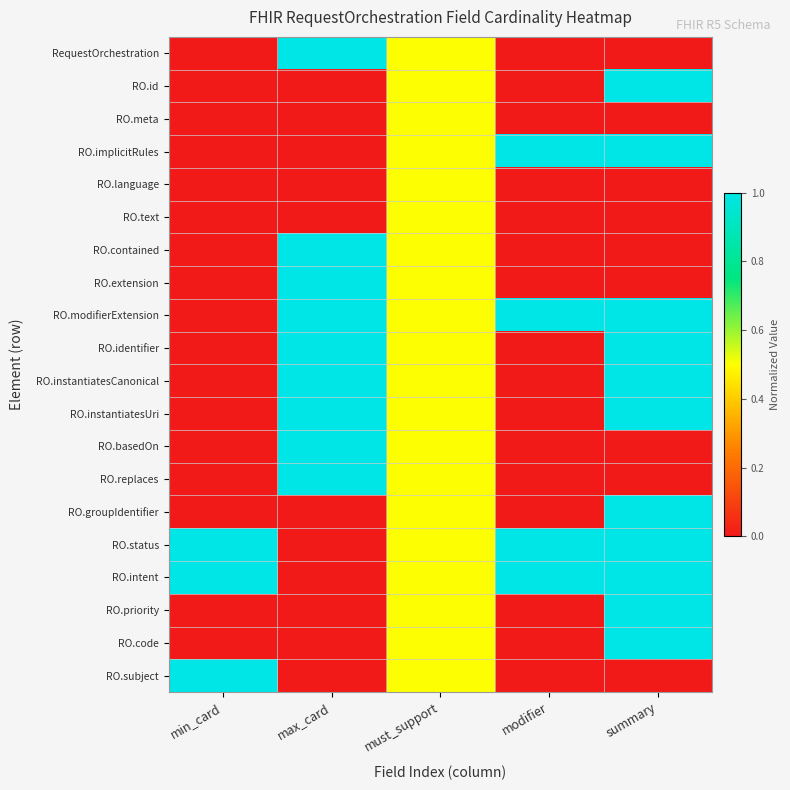

Reading left to right, extract all data points from this chart.

RequestOrchestration: min_card=0.0	max_card=1.0	must_support=0.5	modifier=0.0	summary=0.0
RO.id: min_card=0.0	max_card=0.0	must_support=0.5	modifier=0.0	summary=1.0
RO.meta: min_card=0.0	max_card=0.0	must_support=0.5	modifier=0.0	summary=0.0
RO.implicitRules: min_card=0.0	max_card=0.0	must_support=0.5	modifier=1.0	summary=1.0
RO.language: min_card=0.0	max_card=0.0	must_support=0.5	modifier=0.0	summary=0.0
RO.text: min_card=0.0	max_card=0.0	must_support=0.5	modifier=0.0	summary=0.0
RO.contained: min_card=0.0	max_card=1.0	must_support=0.5	modifier=0.0	summary=0.0
RO.extension: min_card=0.0	max_card=1.0	must_support=0.5	modifier=0.0	summary=0.0
RO.modifierExtension: min_card=0.0	max_card=1.0	must_support=0.5	modifier=1.0	summary=1.0
RO.identifier: min_card=0.0	max_card=1.0	must_support=0.5	modifier=0.0	summary=1.0
RO.instantiatesCanonical: min_card=0.0	max_card=1.0	must_support=0.5	modifier=0.0	summary=1.0
RO.instantiatesUri: min_card=0.0	max_card=1.0	must_support=0.5	modifier=0.0	summary=1.0
RO.basedOn: min_card=0.0	max_card=1.0	must_support=0.5	modifier=0.0	summary=0.0
RO.replaces: min_card=0.0	max_card=1.0	must_support=0.5	modifier=0.0	summary=0.0
RO.groupIdentifier: min_card=0.0	max_card=0.0	must_support=0.5	modifier=0.0	summary=1.0
RO.status: min_card=1.0	max_card=0.0	must_support=0.5	modifier=1.0	summary=1.0
RO.intent: min_card=1.0	max_card=0.0	must_support=0.5	modifier=1.0	summary=1.0
RO.priority: min_card=0.0	max_card=0.0	must_support=0.5	modifier=0.0	summary=1.0
RO.code: min_card=0.0	max_card=0.0	must_support=0.5	modifier=0.0	summary=1.0
RO.subject: min_card=1.0	max_card=0.0	must_support=0.5	modifier=0.0	summary=0.0